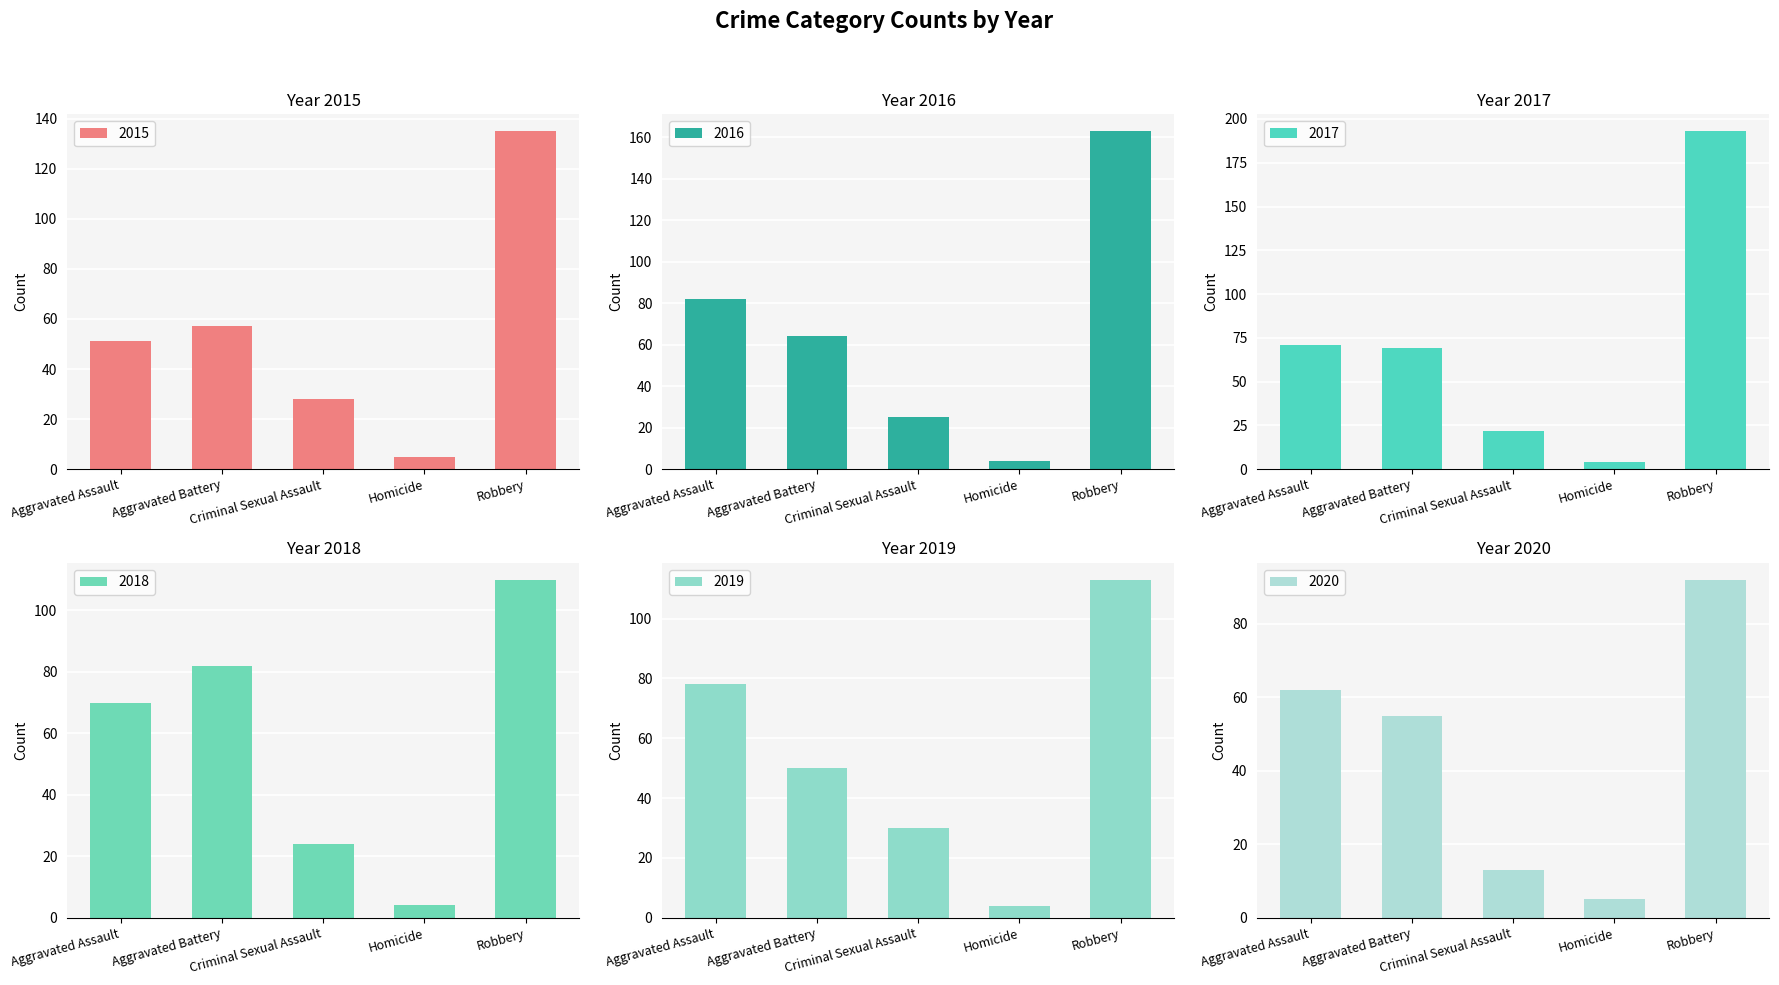

Rank the categories by 2015 value from highest to lowest.

Robbery, Aggravated Battery, Aggravated Assault, Criminal Sexual Assault, Homicide